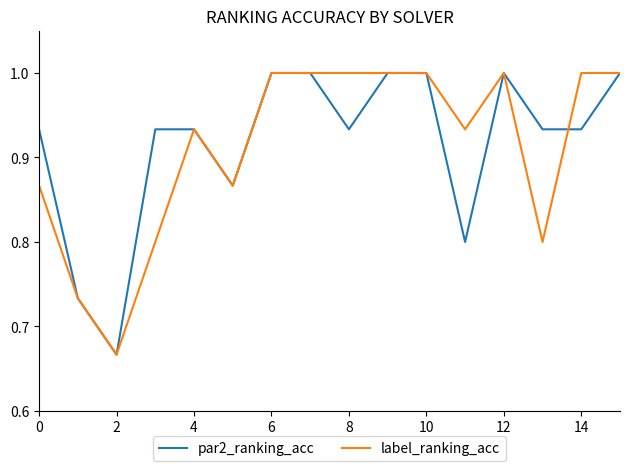

What is the maximum value for label_ranking_acc?

1.0